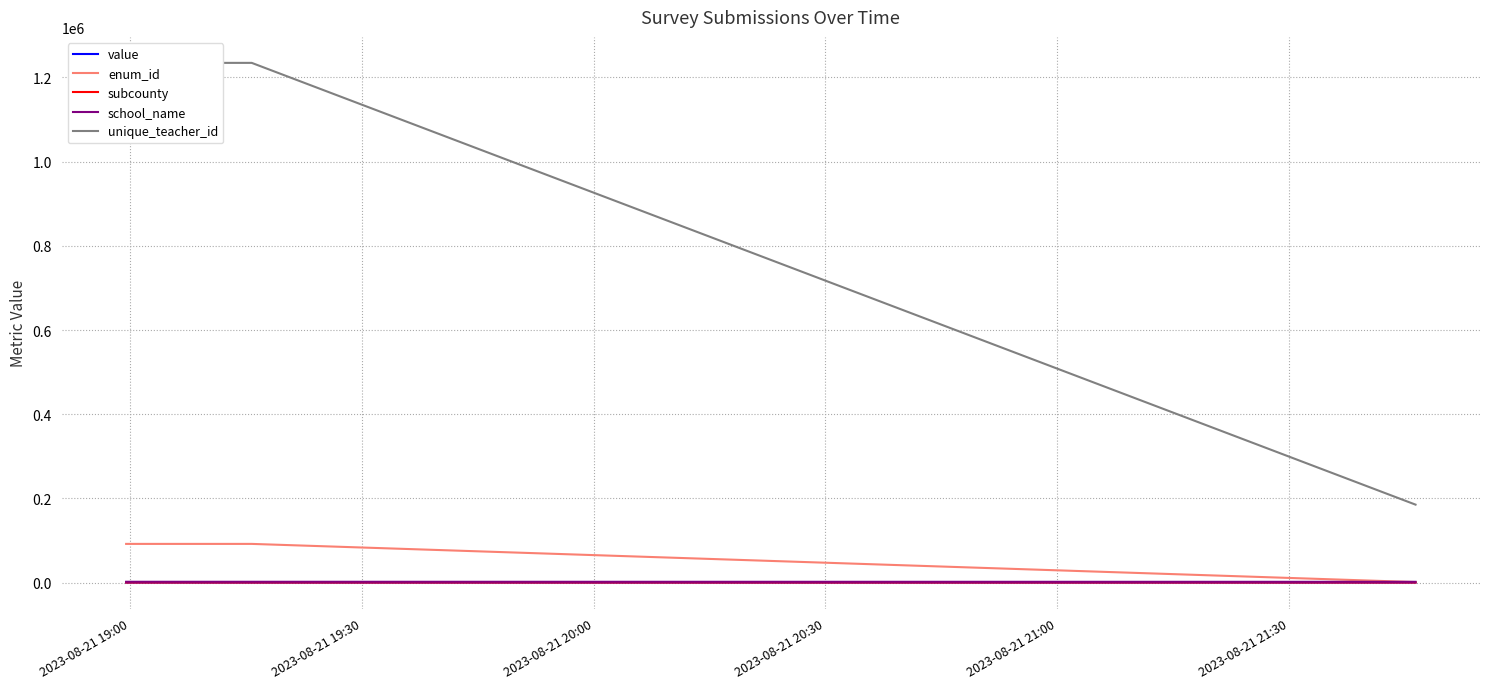

What is the greatest value displayed?

1234567